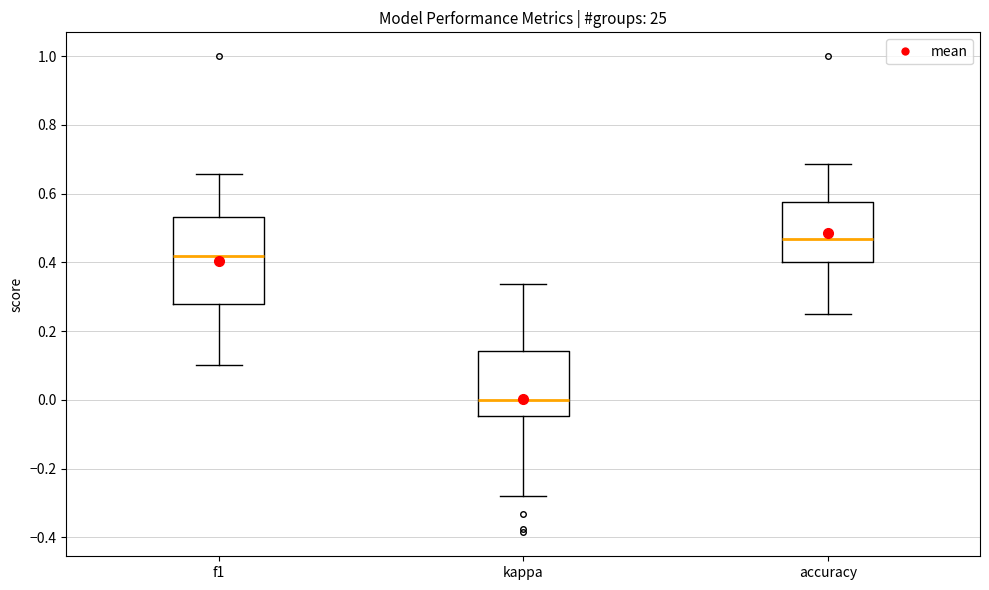

Comparing the boxes themselves (not the whiskers), which one is the tallest?

f1